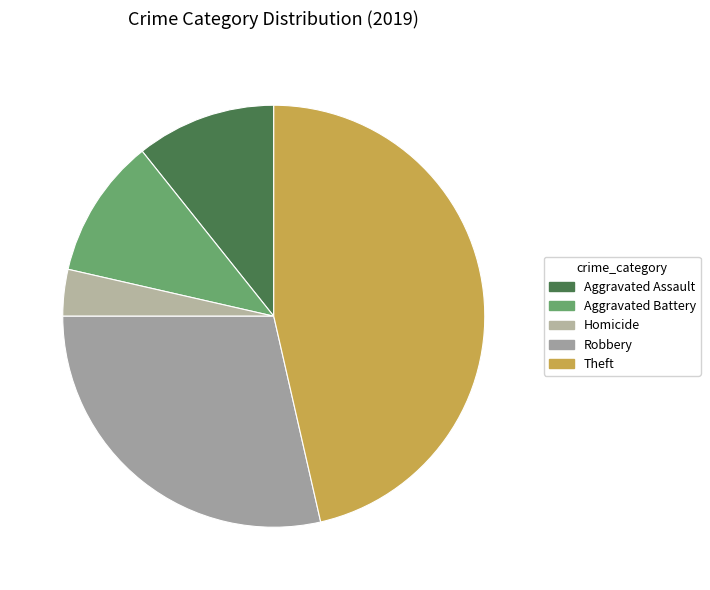

Is there any slice that represents more than half of the pie?

No